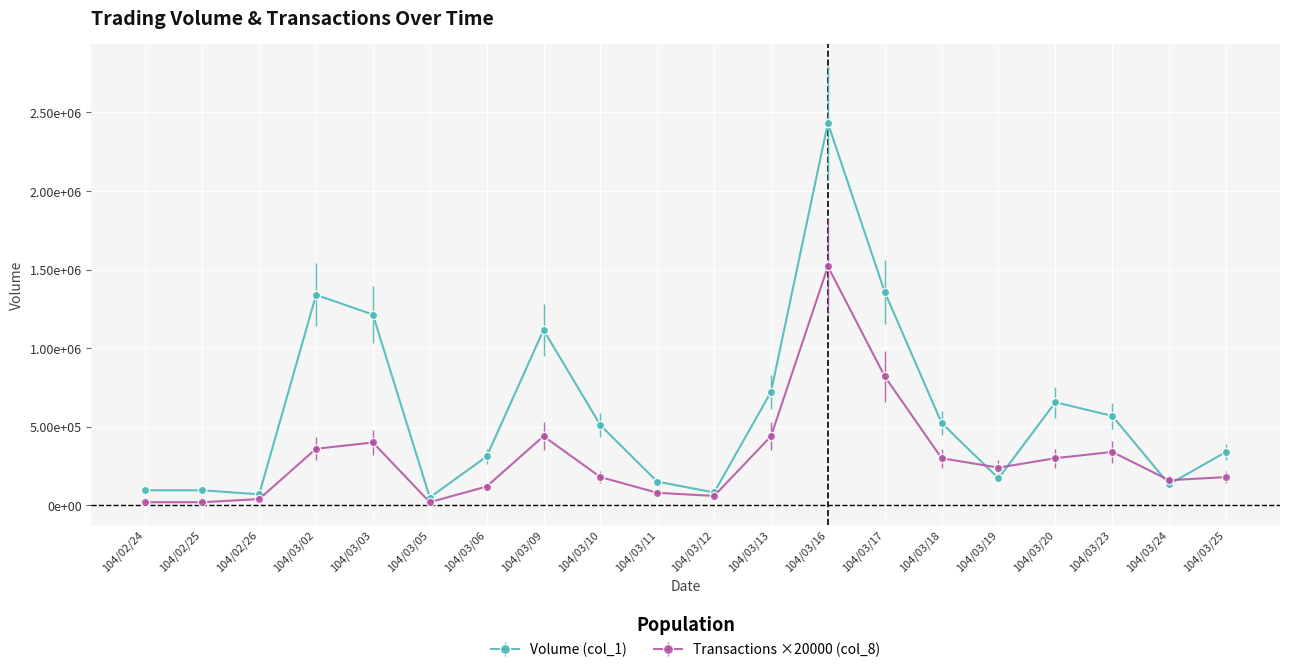

Reading left to right, extract all data points from this chart.

Volume (col_1): 104/02/24=96000	104/02/25=96000	104/02/26=70000	104/03/02=1339000	104/03/03=1214000	104/03/05=50000	104/03/06=311000	104/03/09=1116000	104/03/10=510000	104/03/11=151000	104/03/12=82000	104/03/13=722000	104/03/16=2432000	104/03/17=1357000	104/03/18=524000	104/03/19=172000	104/03/20=656000	104/03/23=569000	104/03/24=134000	104/03/25=340000
Transactions (col_8): 104/02/24=20000	104/02/25=20000	104/02/26=40000	104/03/02=360000	104/03/03=400000	104/03/05=20000	104/03/06=120000	104/03/09=440000	104/03/10=180000	104/03/11=80000	104/03/12=60000	104/03/13=440000	104/03/16=1520000	104/03/17=820000	104/03/18=300000	104/03/19=240000	104/03/20=300000	104/03/23=340000	104/03/24=160000	104/03/25=180000